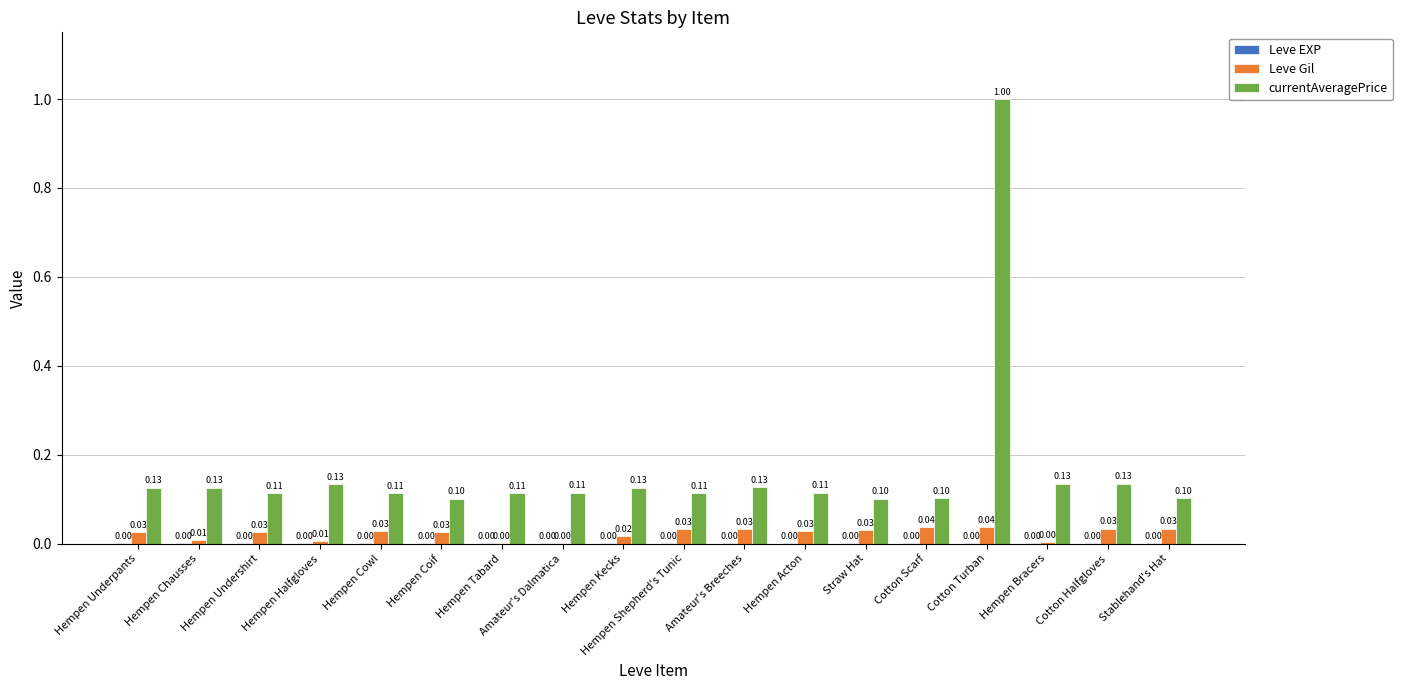

At which category is the sum across all series the highest?

Cotton Turban